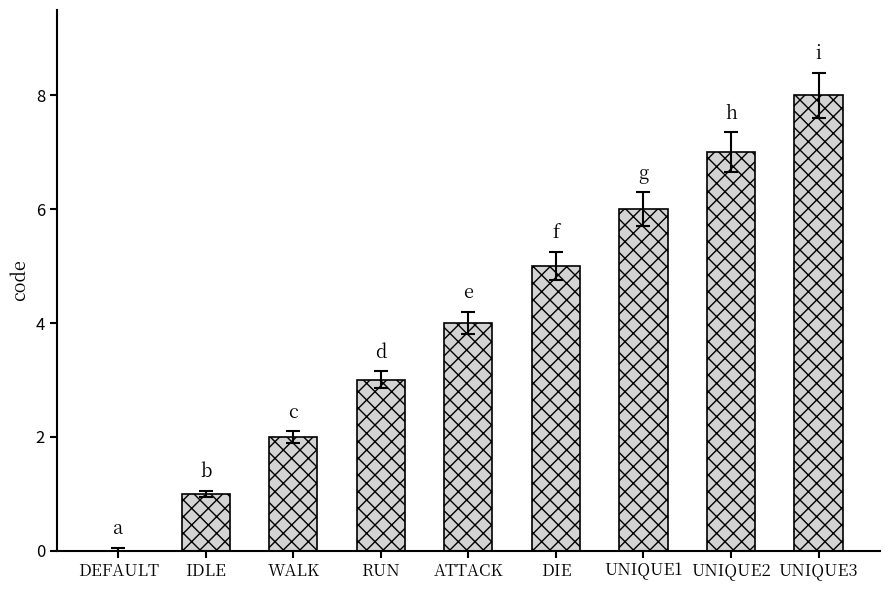

What is the greatest value displayed?

8